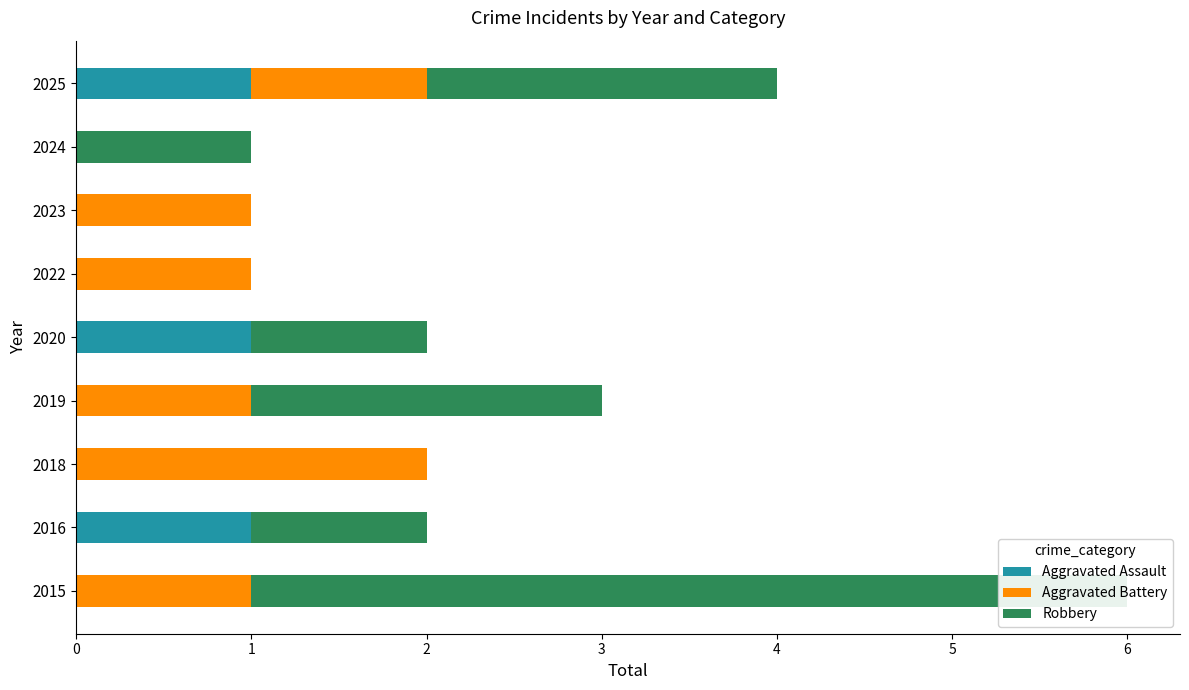

List the series in order of their peak value, lowest first.

Aggravated Assault, Aggravated Battery, Robbery